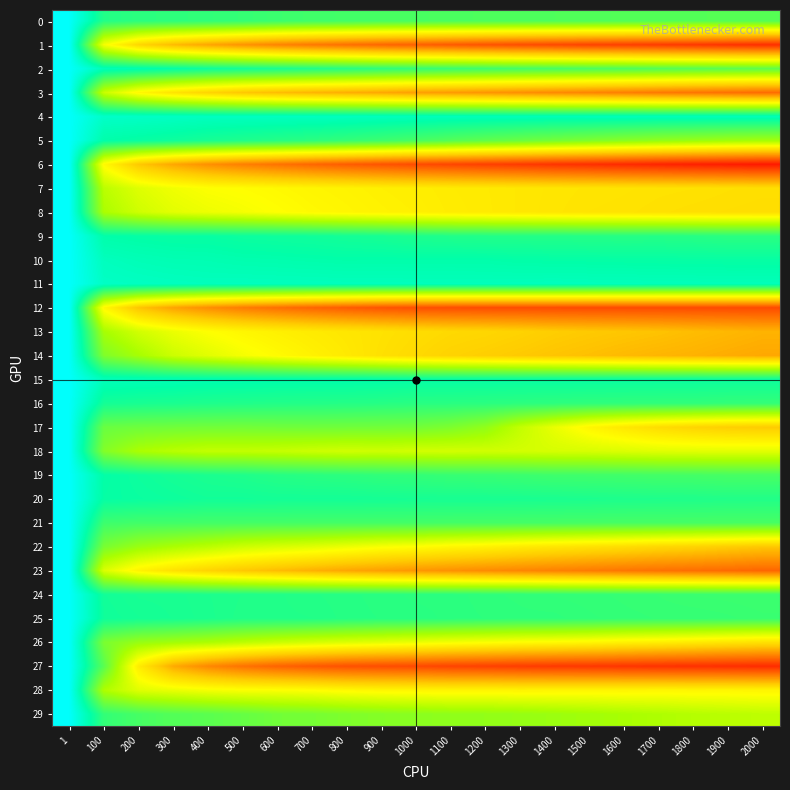

How many series are shown in this chart?

30